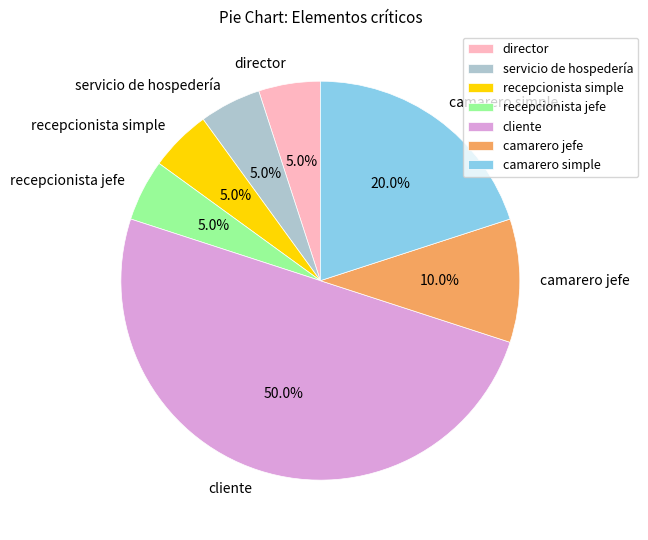

True or false: cliente accounts for 37% of the total.

False